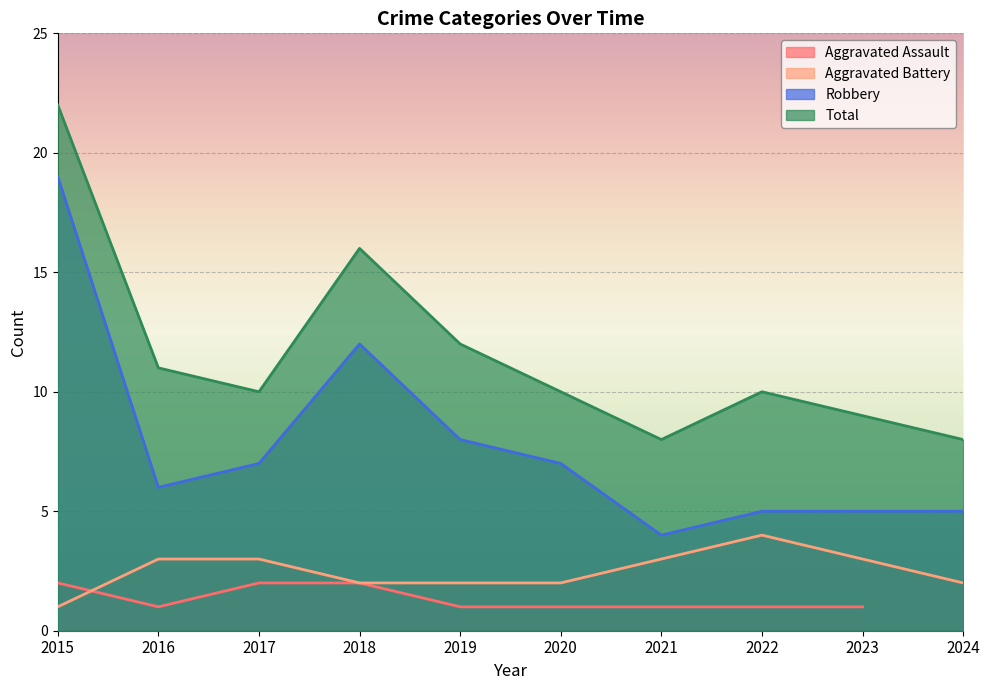

Rank the categories by Total value from lowest to highest.

2021, 2024, 2023, 2017, 2020, 2022, 2016, 2019, 2018, 2015